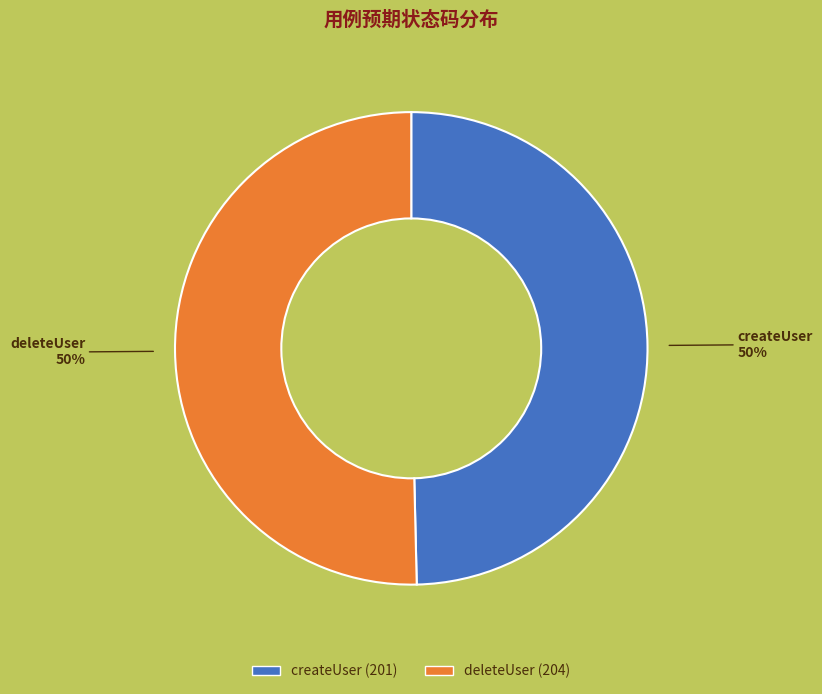

To the nearest percent, what is the average slice percentage?

50%